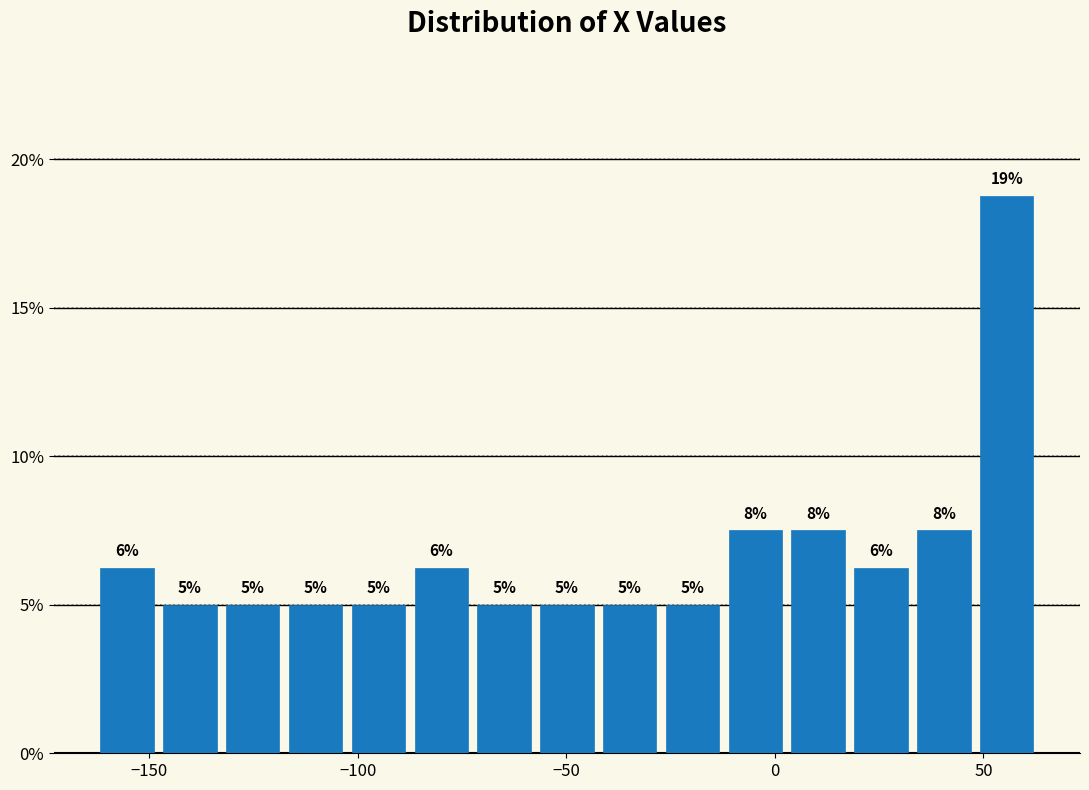

Read against the x-axis, roughly where is the centre of the tallest bar?

55